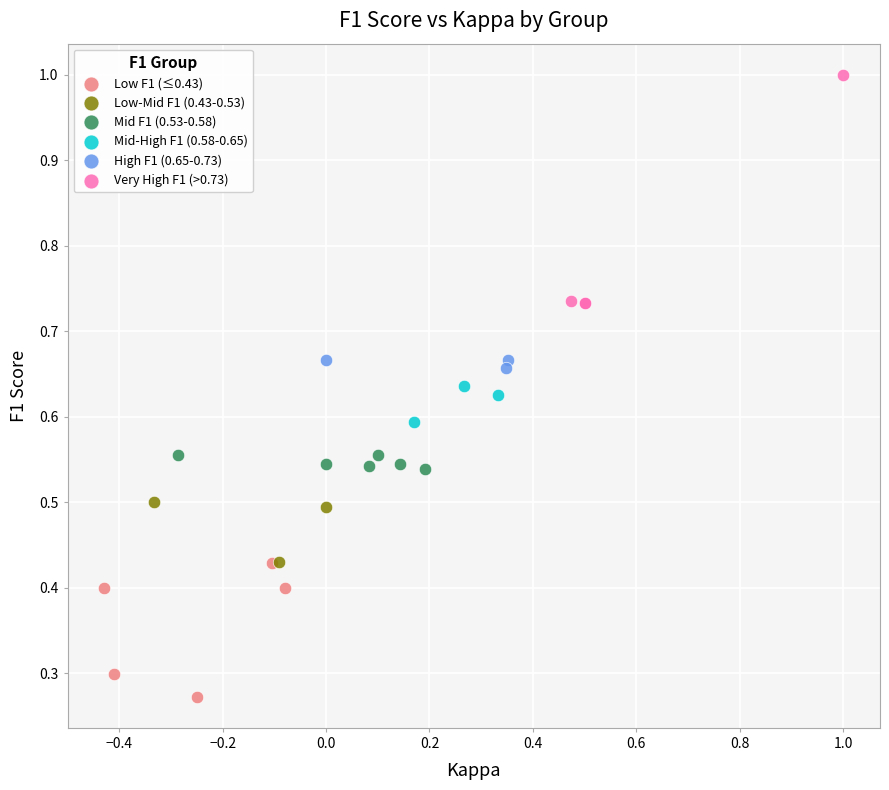

Which series contains the highest Y value?

Very High F1 (>0.73)